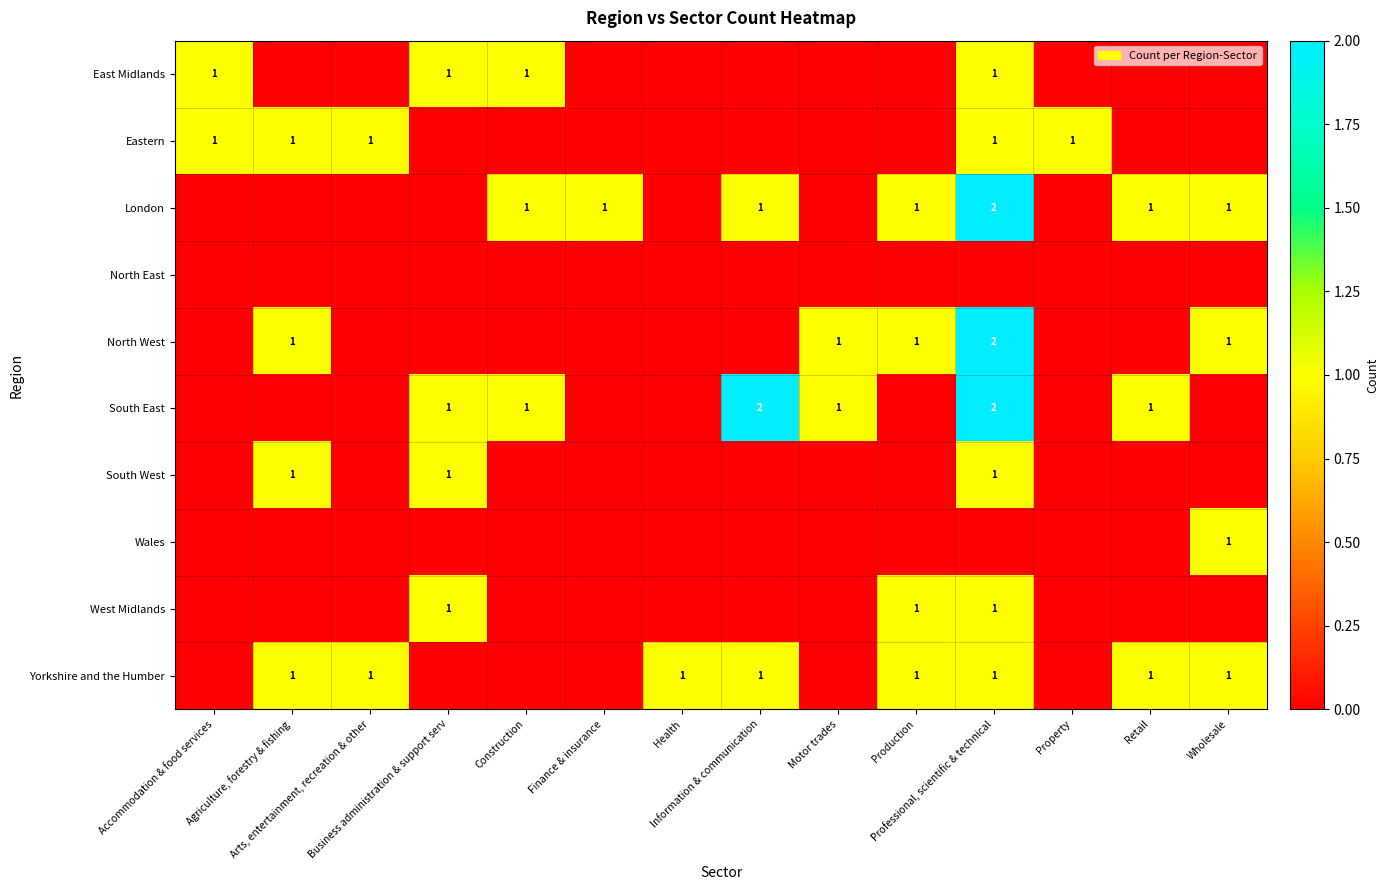

Is it true that Yorkshire and the Humber equals 1 at Health?

True